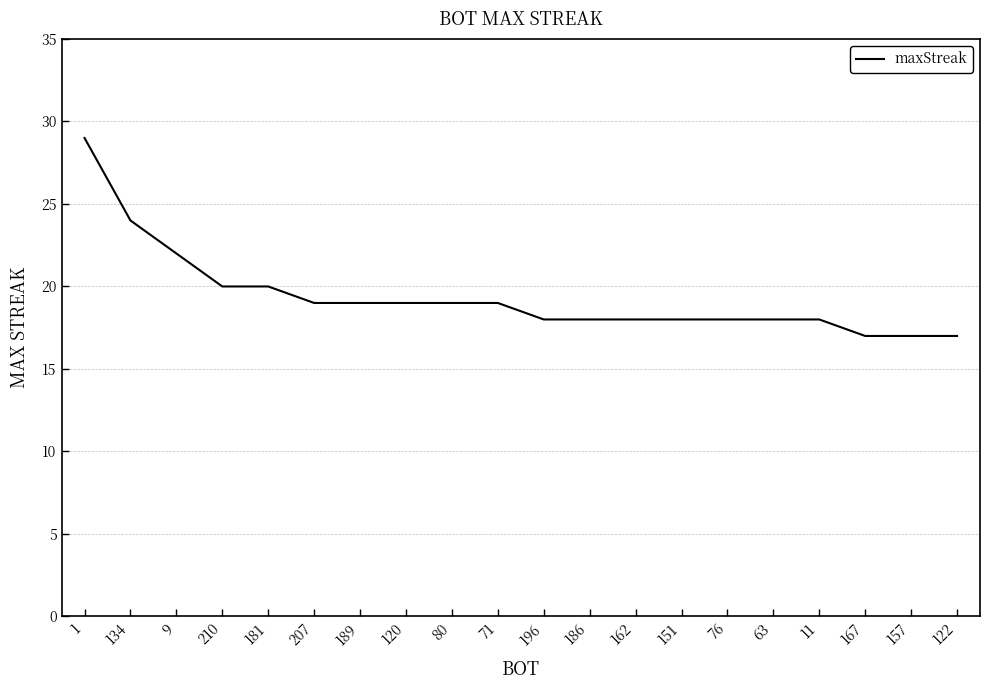

Which category has the highest value across all series?

1